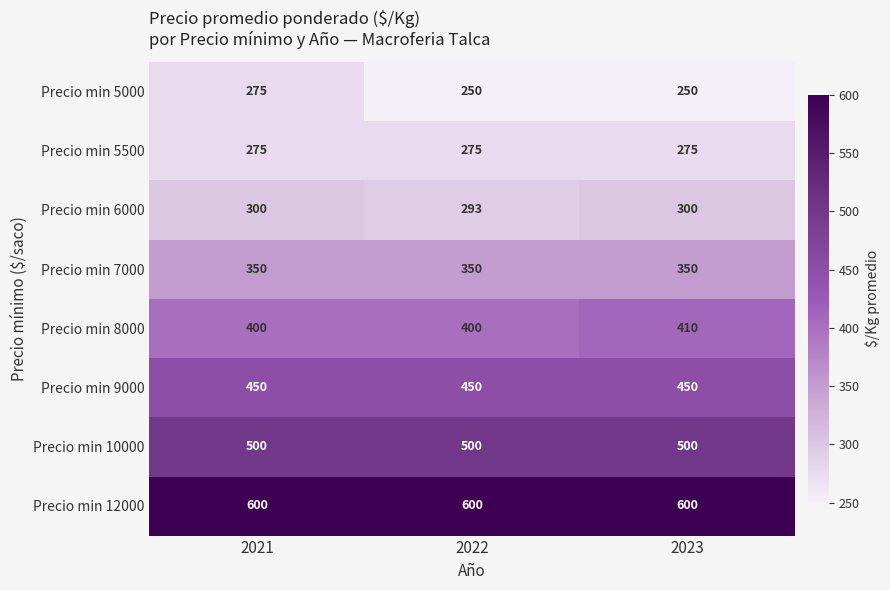

How many series are shown in this chart?

8